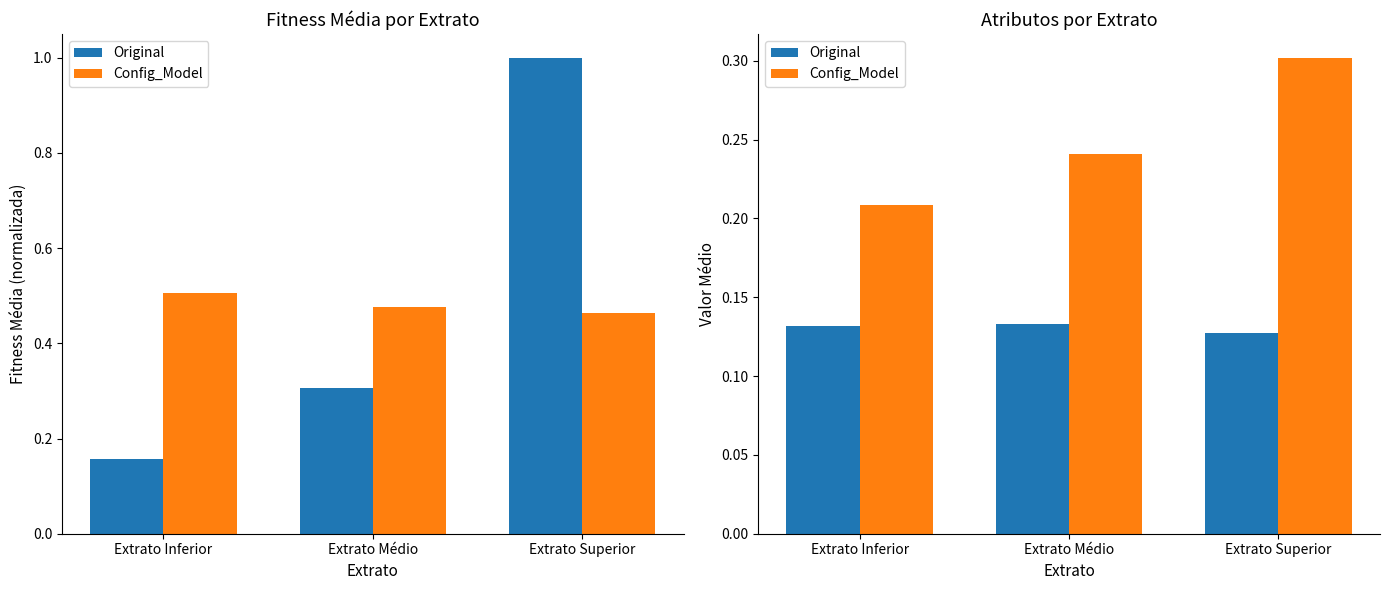

List the series in order of their overall mean, lowest first.

Original, Config_Model